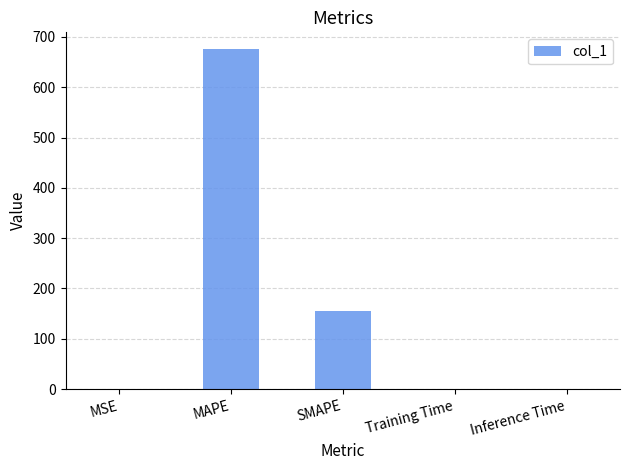

What is the maximum value shown in the chart?

675.4